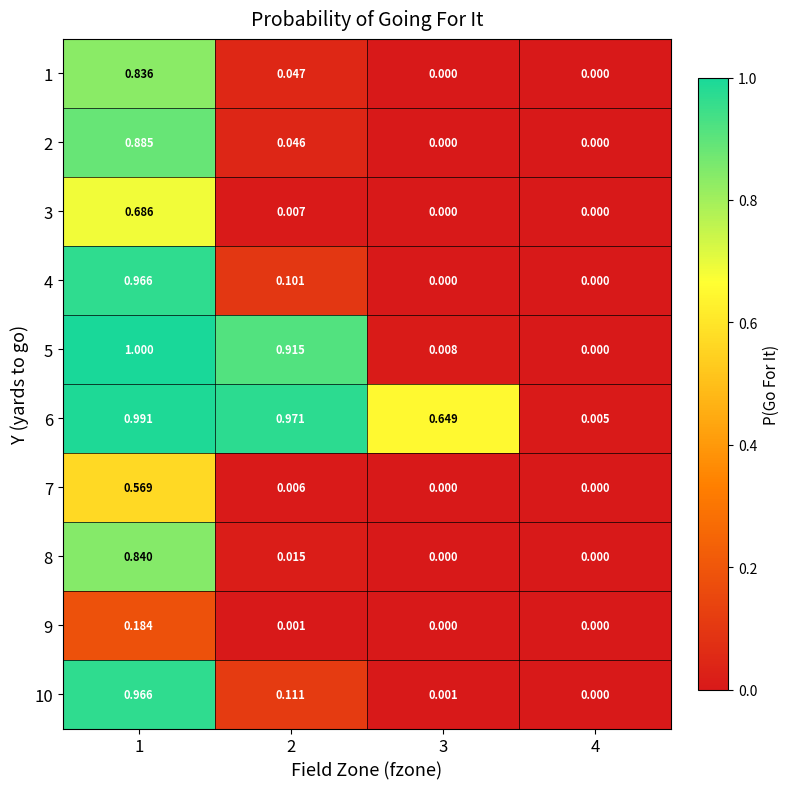

Is the value of 9 at 4 greater than the value of 5 at 2?

No